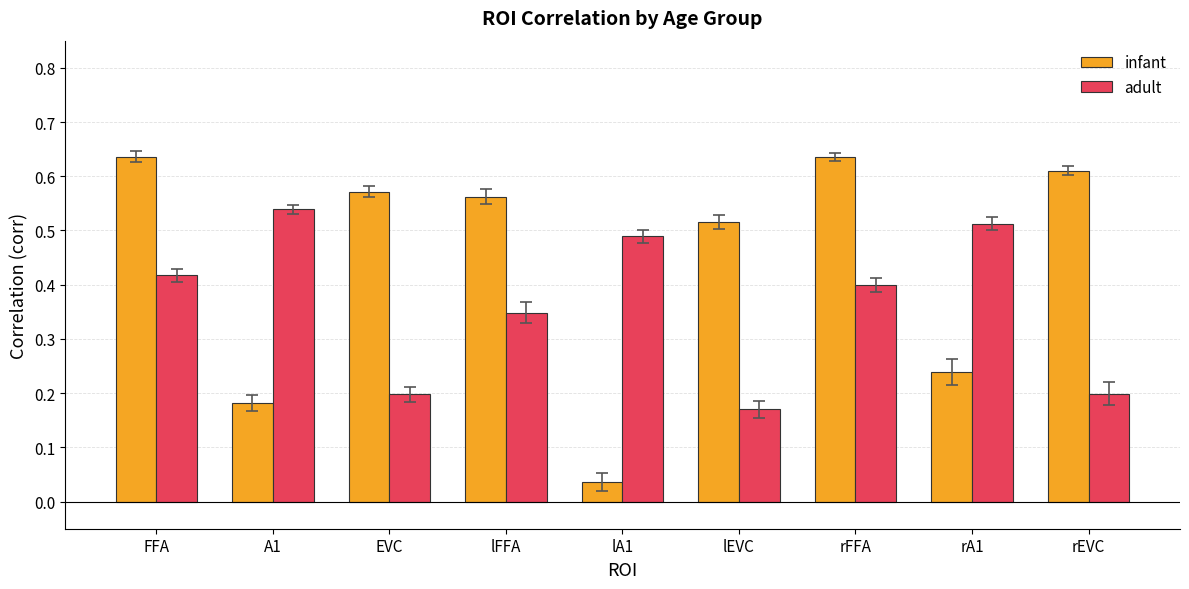

What is the total value across all series at lFFA?

0.9